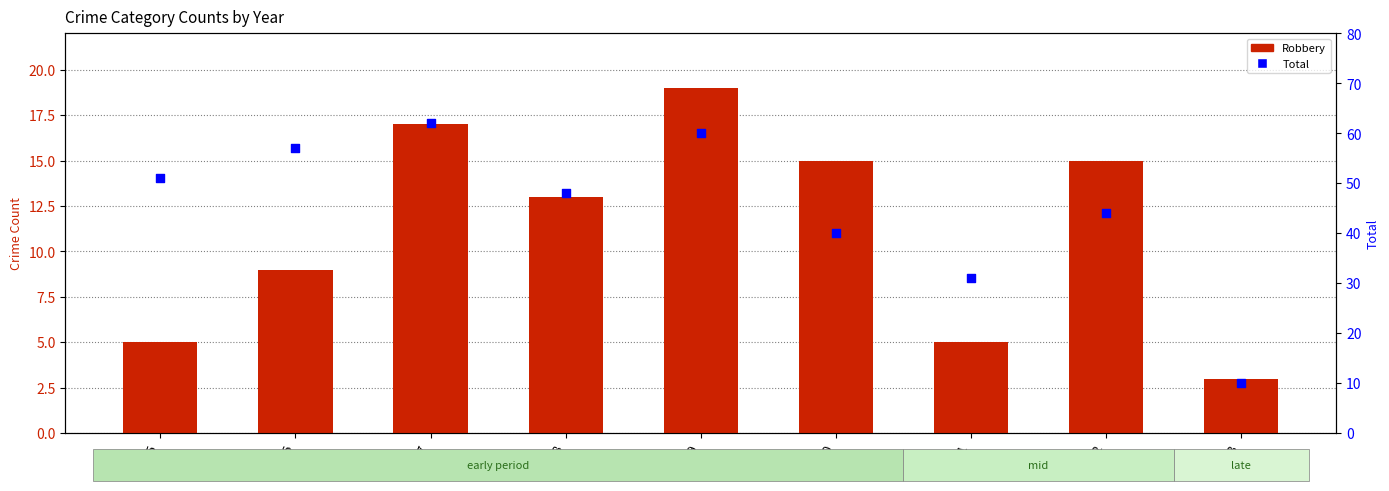

What are all the series names shown in the legend?

Robbery, Total